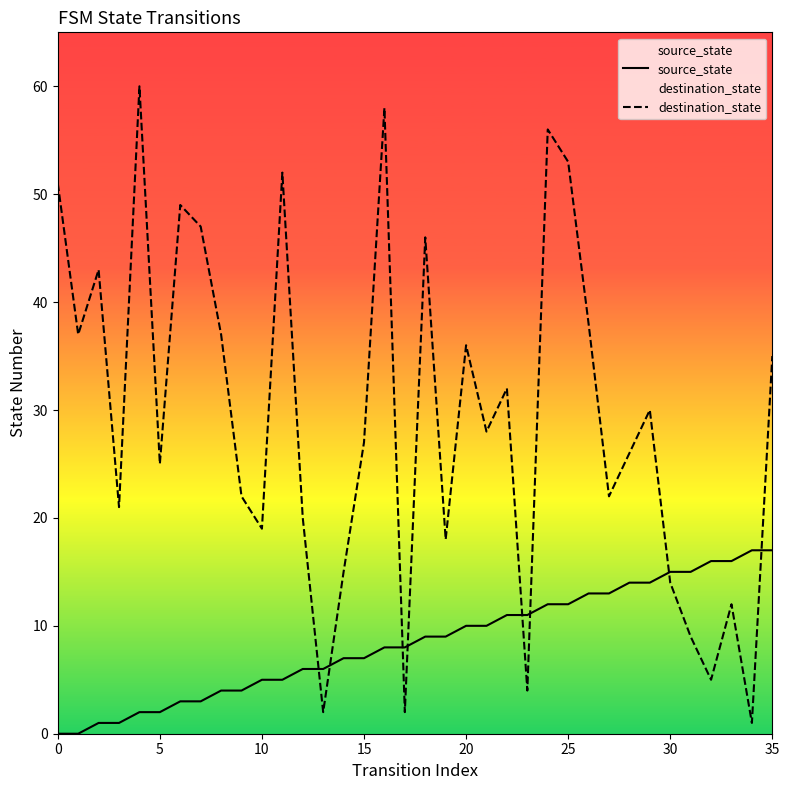

How many positive values does the source_state series have?

34